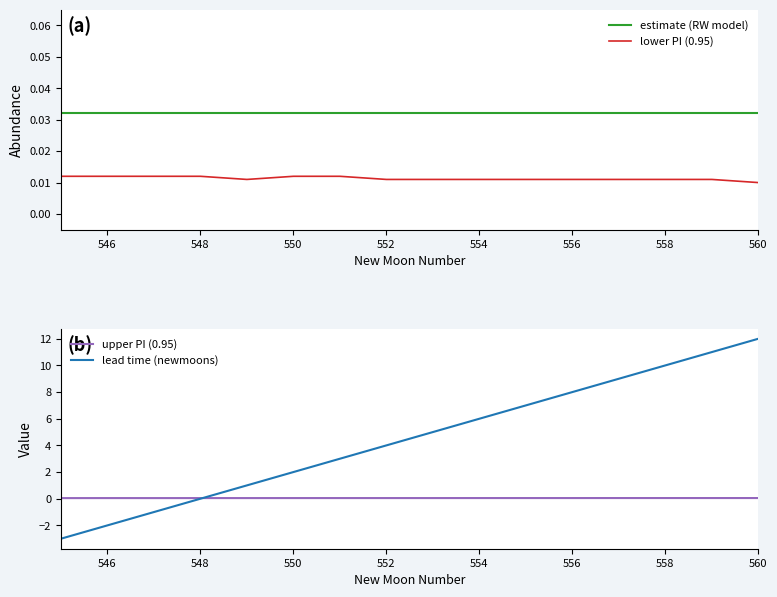

The value of estimate (RW model) at 548 is 0.1. True or false?

False